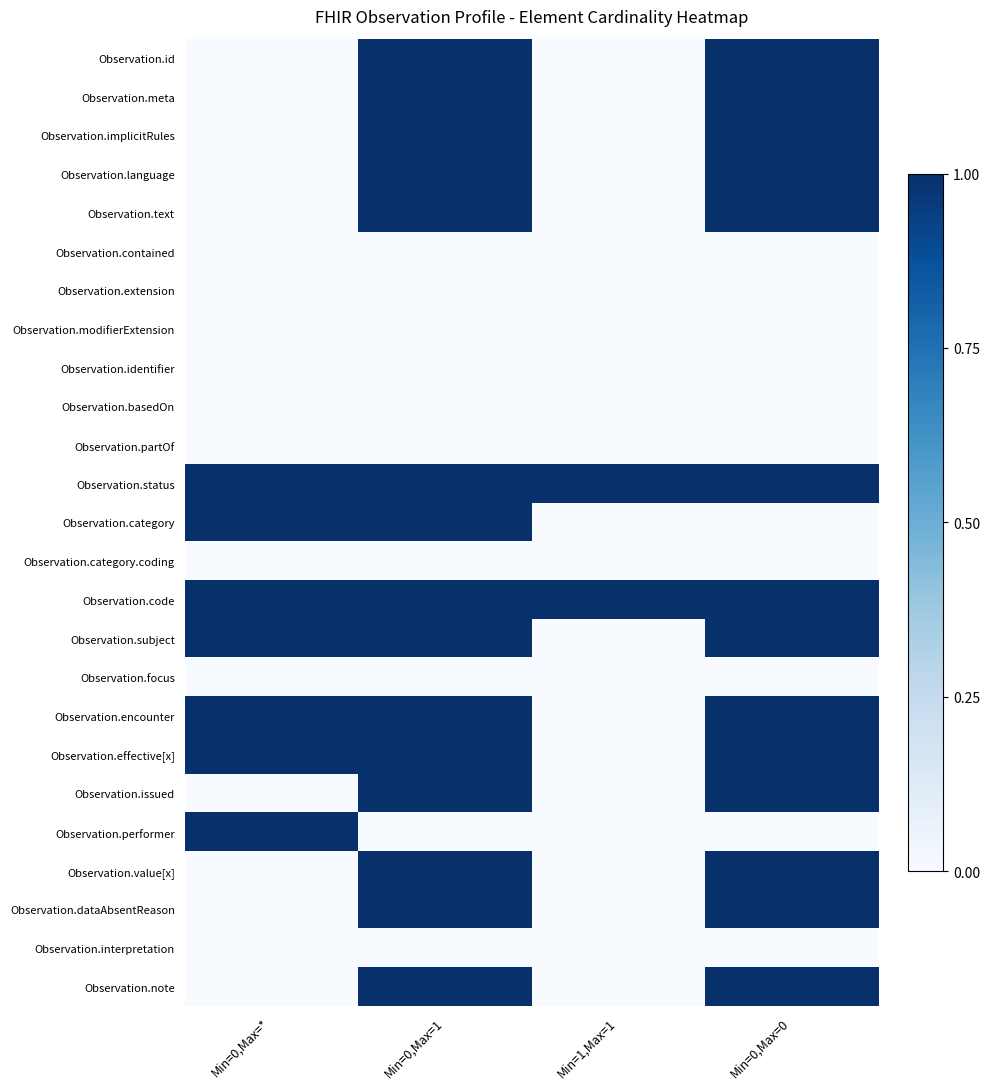

Reading left to right, transcribe all the data shown in this chart.

Observation.id: Min=0,Max=*=0	Min=0,Max=1=1	Min=1,Max=1=0	Min=0,Max=0=1
Observation.meta: Min=0,Max=*=0	Min=0,Max=1=1	Min=1,Max=1=0	Min=0,Max=0=1
Observation.implicitRules: Min=0,Max=*=0	Min=0,Max=1=1	Min=1,Max=1=0	Min=0,Max=0=1
Observation.language: Min=0,Max=*=0	Min=0,Max=1=1	Min=1,Max=1=0	Min=0,Max=0=1
Observation.text: Min=0,Max=*=0	Min=0,Max=1=1	Min=1,Max=1=0	Min=0,Max=0=1
Observation.contained: Min=0,Max=*=0	Min=0,Max=1=0	Min=1,Max=1=0	Min=0,Max=0=0
Observation.extension: Min=0,Max=*=0	Min=0,Max=1=0	Min=1,Max=1=0	Min=0,Max=0=0
Observation.modifierExtension: Min=0,Max=*=0	Min=0,Max=1=0	Min=1,Max=1=0	Min=0,Max=0=0
Observation.identifier: Min=0,Max=*=0	Min=0,Max=1=0	Min=1,Max=1=0	Min=0,Max=0=0
Observation.basedOn: Min=0,Max=*=0	Min=0,Max=1=0	Min=1,Max=1=0	Min=0,Max=0=0
Observation.partOf: Min=0,Max=*=0	Min=0,Max=1=0	Min=1,Max=1=0	Min=0,Max=0=0
Observation.status: Min=0,Max=*=1	Min=0,Max=1=1	Min=1,Max=1=1	Min=0,Max=0=1
Observation.category: Min=0,Max=*=1	Min=0,Max=1=1	Min=1,Max=1=0	Min=0,Max=0=0
Observation.category.coding: Min=0,Max=*=0	Min=0,Max=1=0	Min=1,Max=1=0	Min=0,Max=0=0
Observation.code: Min=0,Max=*=1	Min=0,Max=1=1	Min=1,Max=1=1	Min=0,Max=0=1
Observation.subject: Min=0,Max=*=1	Min=0,Max=1=1	Min=1,Max=1=0	Min=0,Max=0=1
Observation.focus: Min=0,Max=*=0	Min=0,Max=1=0	Min=1,Max=1=0	Min=0,Max=0=0
Observation.encounter: Min=0,Max=*=1	Min=0,Max=1=1	Min=1,Max=1=0	Min=0,Max=0=1
Observation.effective[x]: Min=0,Max=*=1	Min=0,Max=1=1	Min=1,Max=1=0	Min=0,Max=0=1
Observation.issued: Min=0,Max=*=0	Min=0,Max=1=1	Min=1,Max=1=0	Min=0,Max=0=1
Observation.performer: Min=0,Max=*=1	Min=0,Max=1=0	Min=1,Max=1=0	Min=0,Max=0=0
Observation.value[x]: Min=0,Max=*=0	Min=0,Max=1=1	Min=1,Max=1=0	Min=0,Max=0=1
Observation.dataAbsentReason: Min=0,Max=*=0	Min=0,Max=1=1	Min=1,Max=1=0	Min=0,Max=0=1
Observation.interpretation: Min=0,Max=*=0	Min=0,Max=1=0	Min=1,Max=1=0	Min=0,Max=0=0
Observation.note: Min=0,Max=*=0	Min=0,Max=1=1	Min=1,Max=1=0	Min=0,Max=0=1